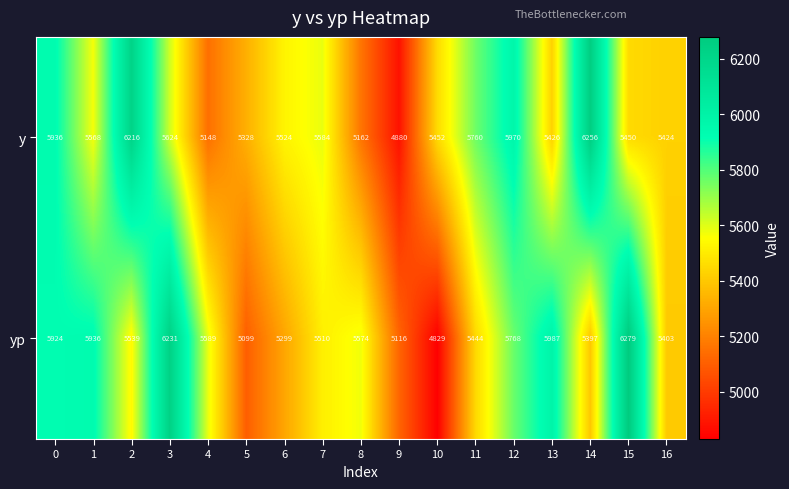

What is the total value across all series at 11?

11204